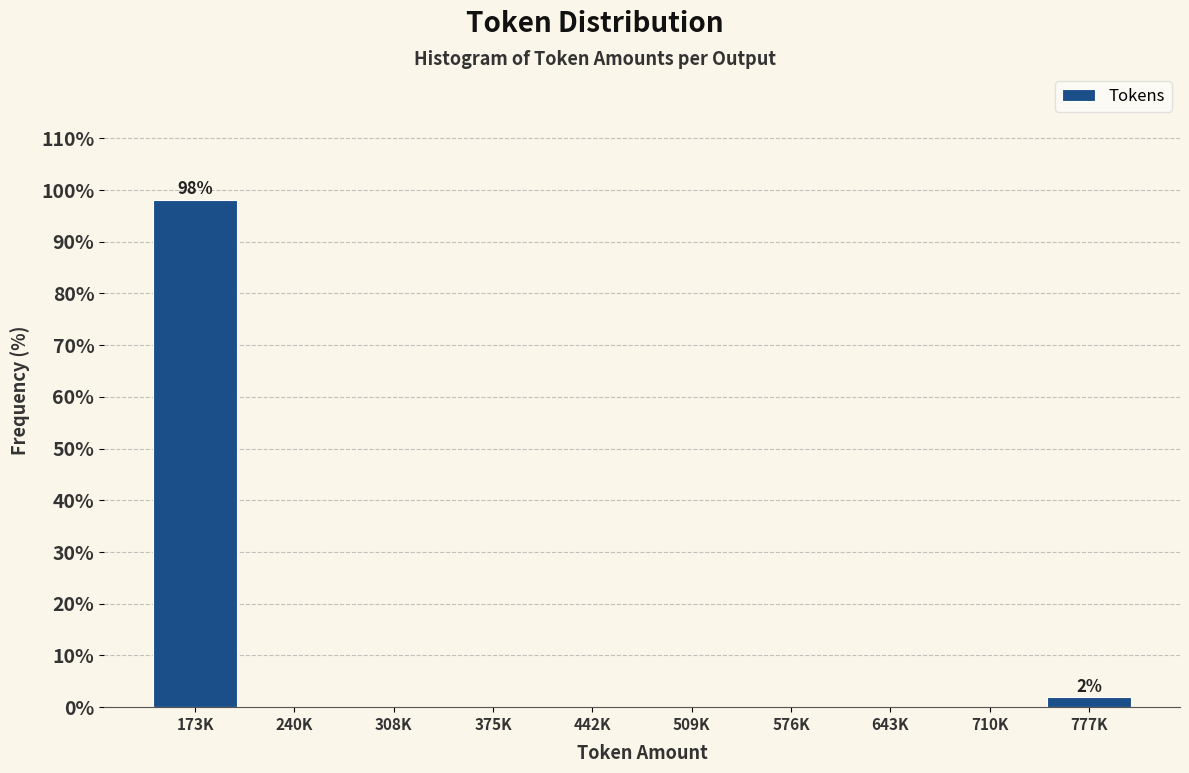

Reading left to right, extract all data points from this chart.

173K=98.1	240K=0.0	308K=0.0	375K=0.0	442K=0.0	509K=0.0	576K=0.0	643K=0.0	710K=0.0	777K=1.9